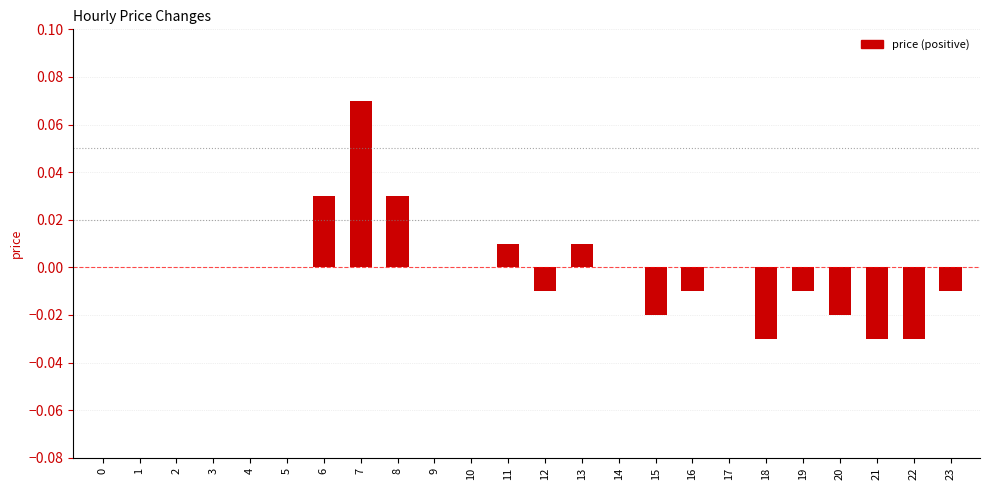

At which category does the chart reach its peak across all series?

7